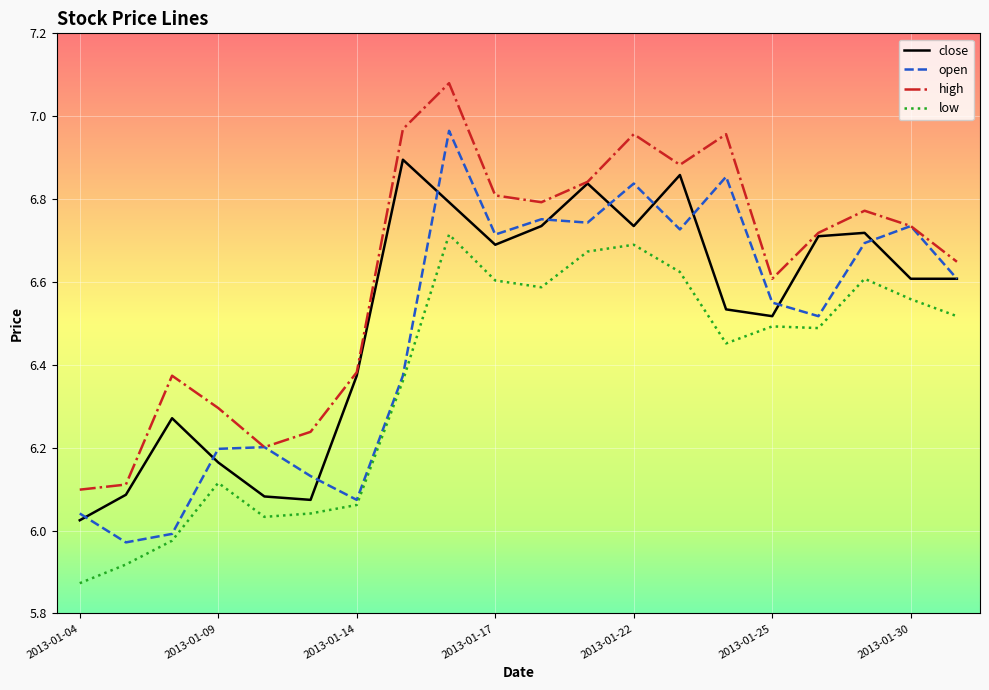

Which series has the largest total across all categories?

high